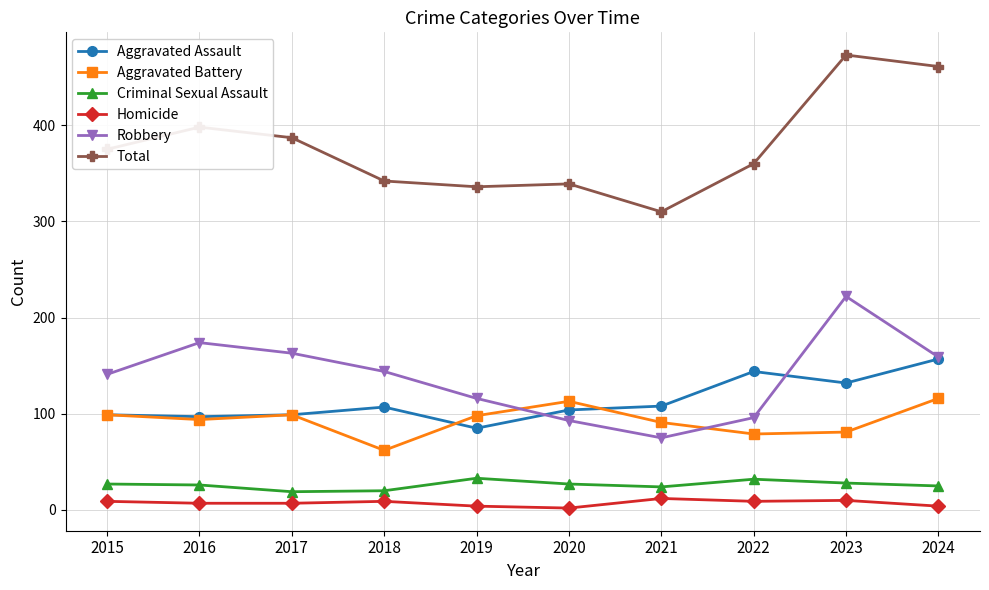

How many distinct data groups are displayed?

6